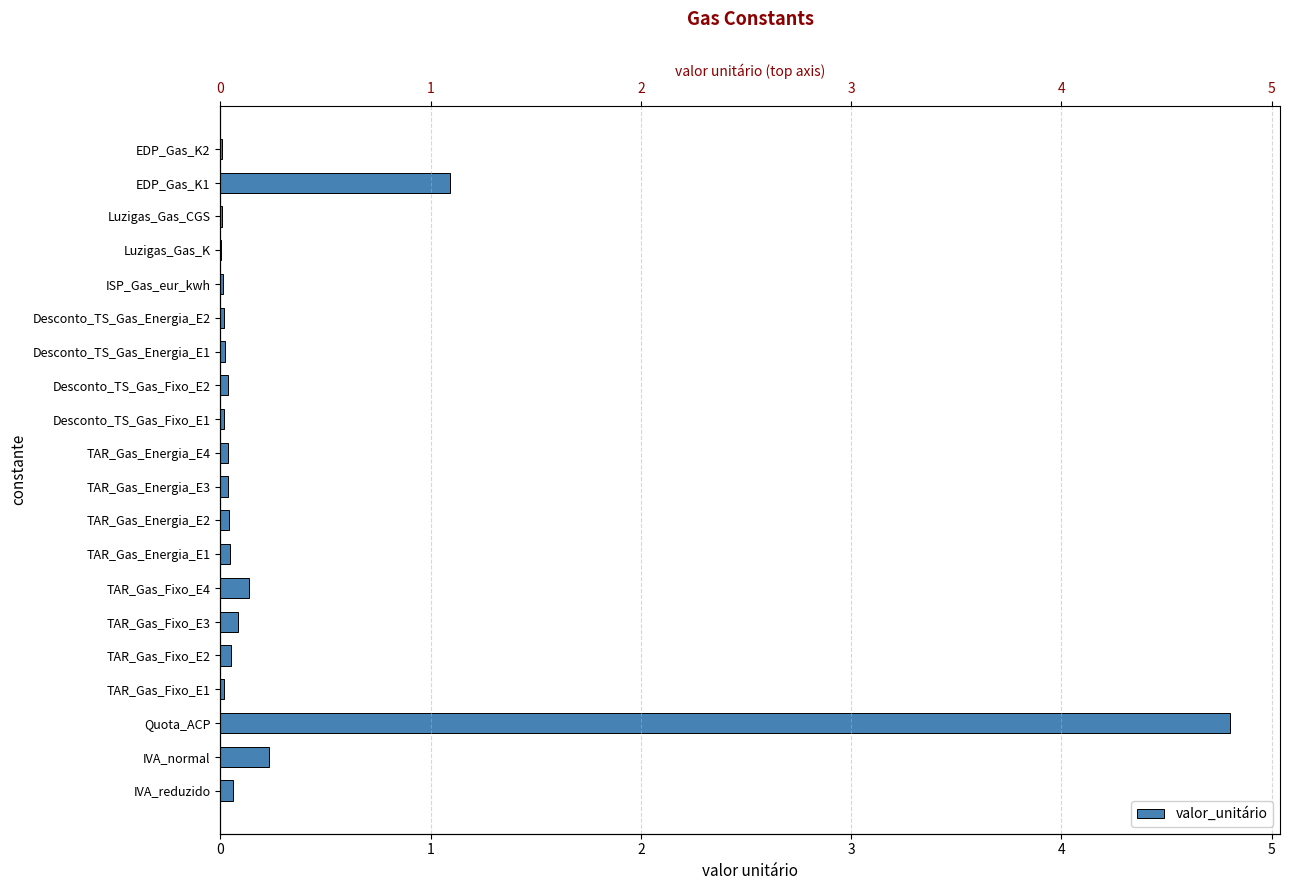

Rank the categories by value from lowest to highest.

Luzigas_Gas_K, Luzigas_Gas_CGS, EDP_Gas_K2, ISP_Gas_eur_kwh, TAR_Gas_Fixo_E1, Desconto_TS_Gas_Fixo_E1, Desconto_TS_Gas_Energia_E2, Desconto_TS_Gas_Energia_E1, TAR_Gas_Energia_E4, TAR_Gas_Energia_E3, Desconto_TS_Gas_Fixo_E2, TAR_Gas_Energia_E2, TAR_Gas_Energia_E1, TAR_Gas_Fixo_E2, IVA_reduzido, TAR_Gas_Fixo_E3, TAR_Gas_Fixo_E4, IVA_normal, EDP_Gas_K1, Quota_ACP